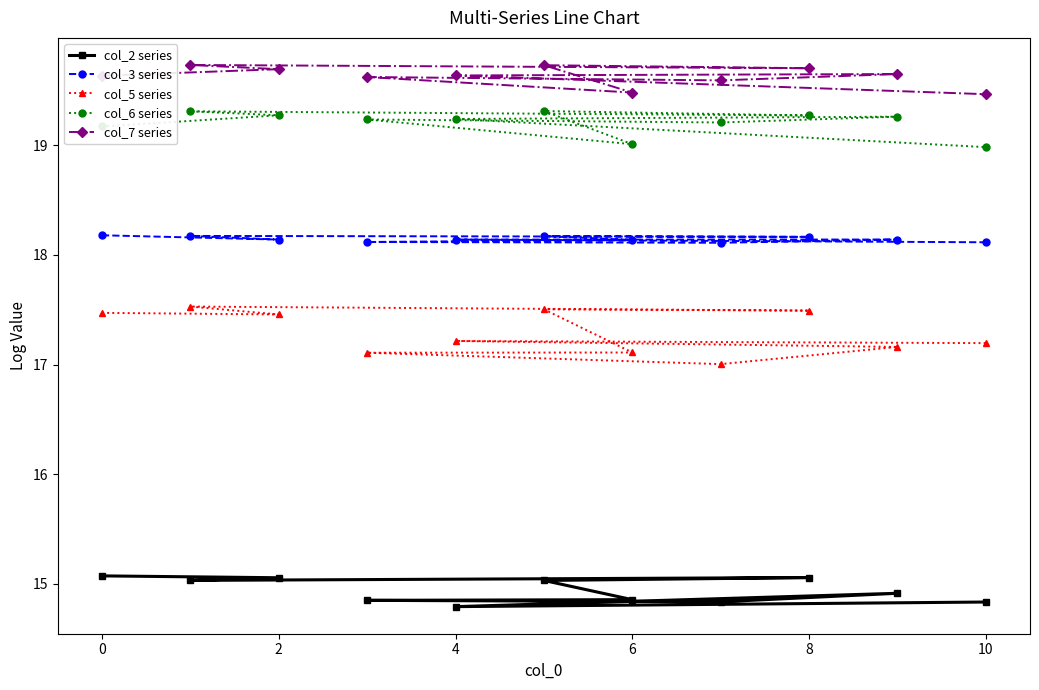

What is the difference between the maximum and minimum values in the col_5 series series?

0.5